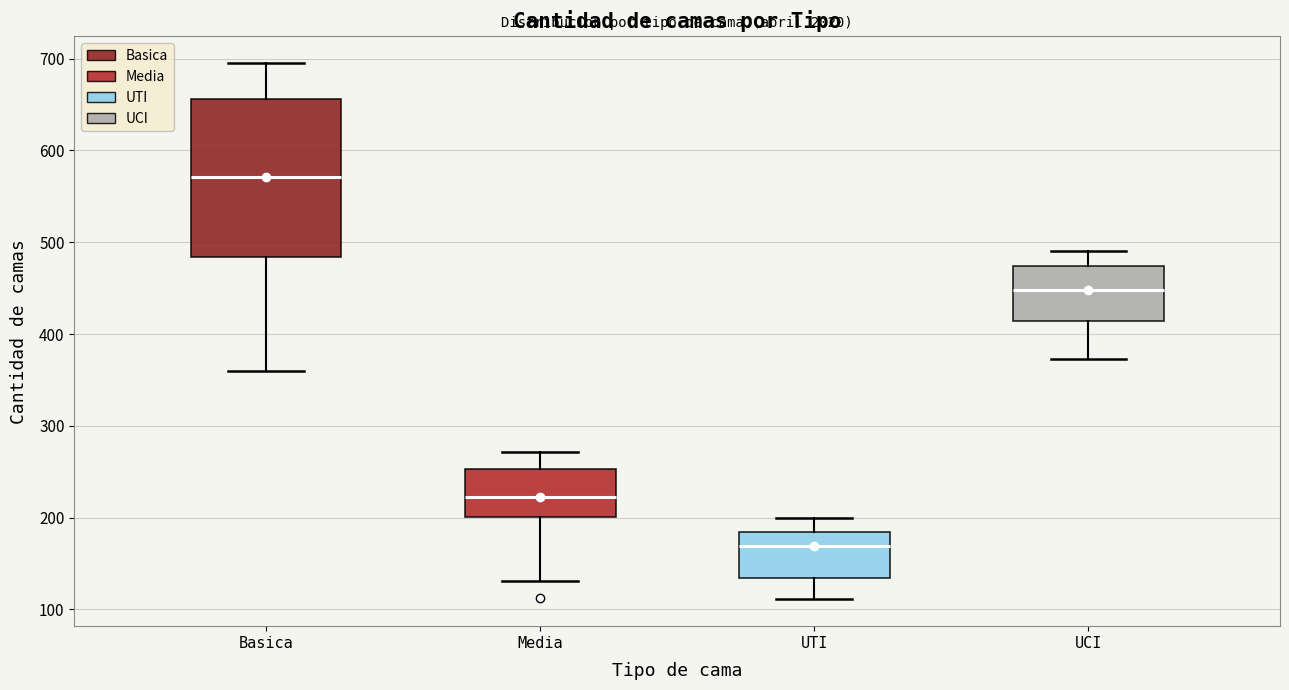

Which box is the tallest, from its lower edge to its upper edge?

Basica